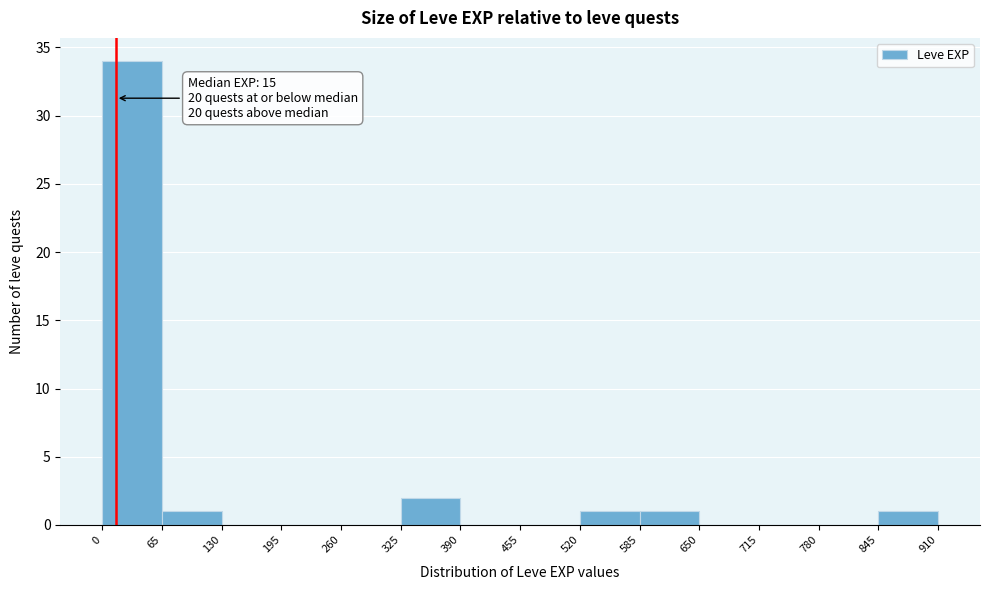

Which range on the x-axis has the tallest bar?

0 to 65